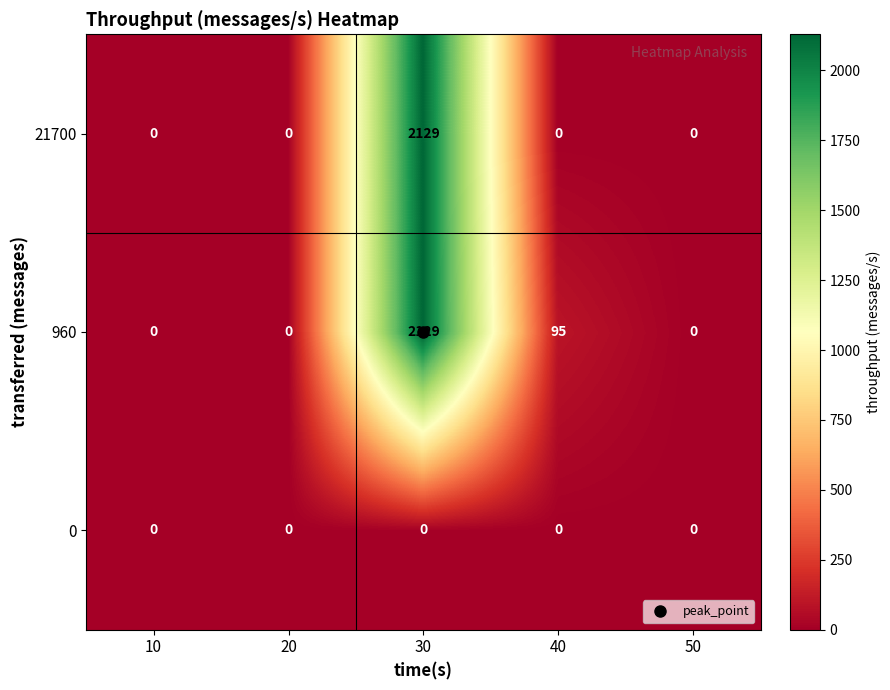

What is the difference between the maximum and minimum values in the 960 series?

2129